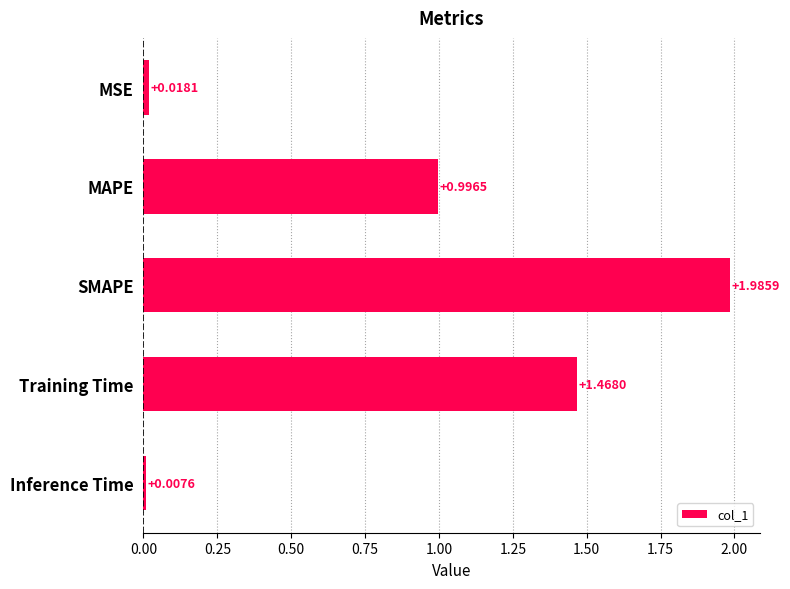

What is the change in value from MSE to Training Time?

+1.4